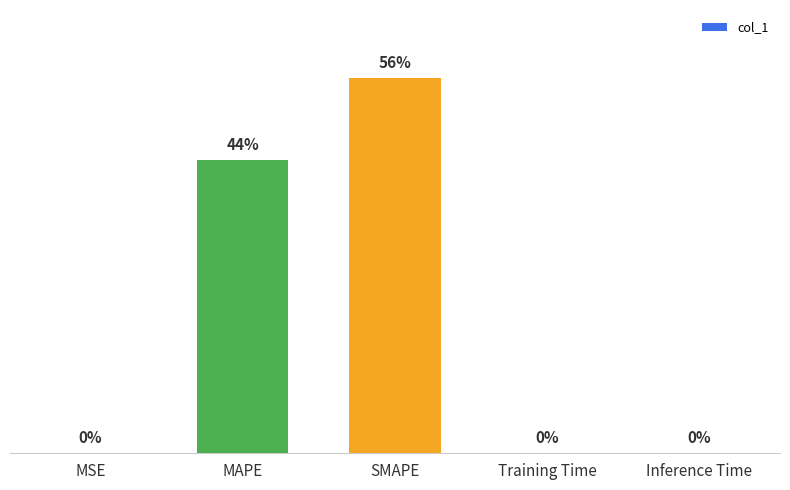

Where is the data nearest to the value 28?

MAPE